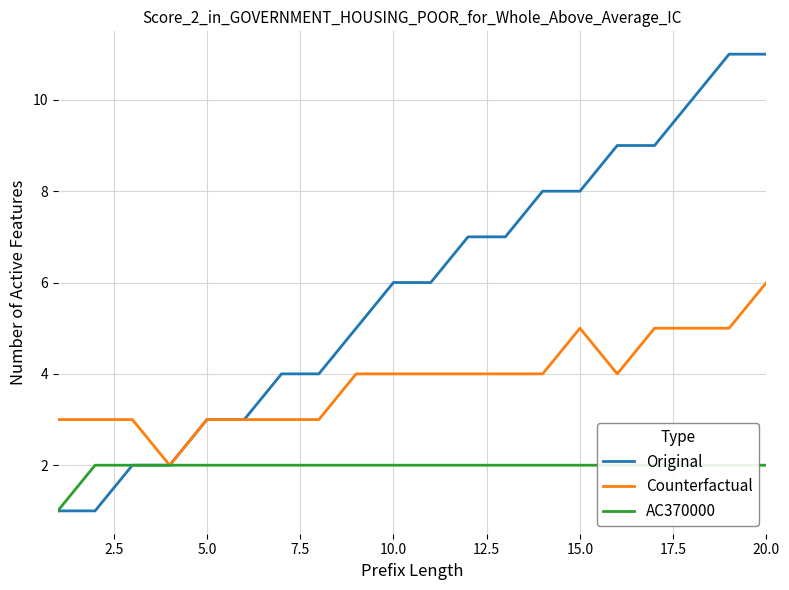

What are all the series names shown in the legend?

Original, Counterfactual, AC370000